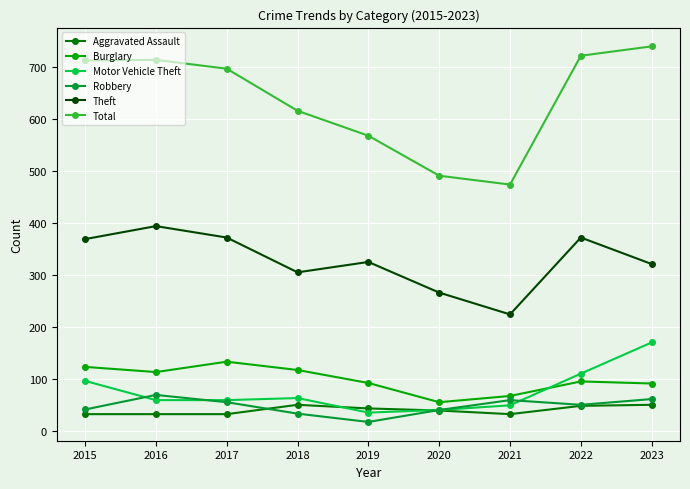

Which label corresponds to the largest value in the chart?

2023